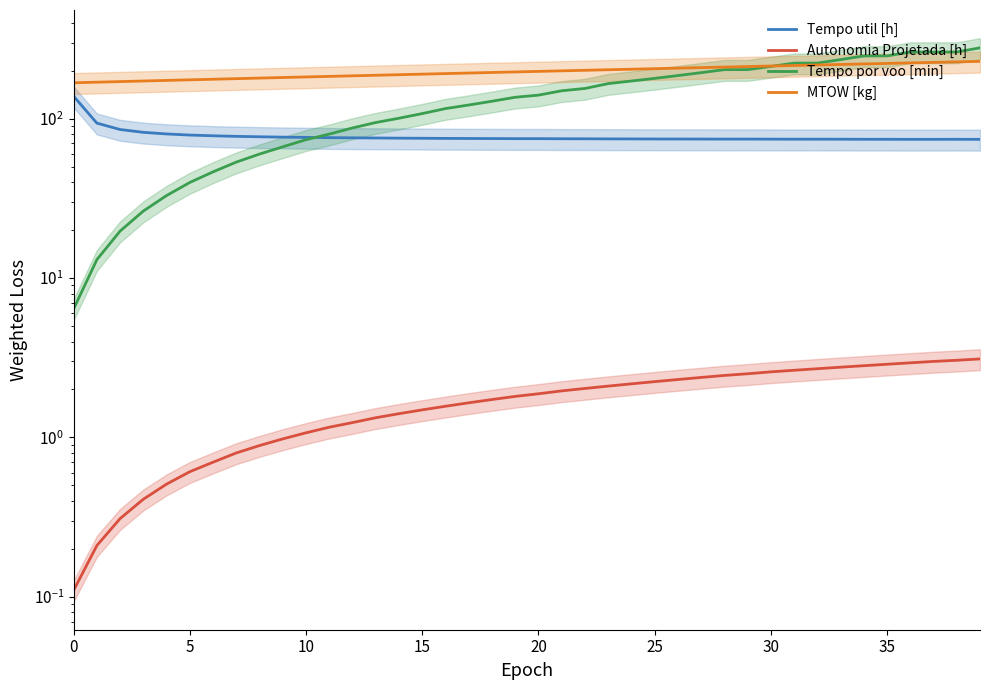

Is the value of Tempo por voo [min] at 25 greater than the value of MTOW [kg] at 37?

No